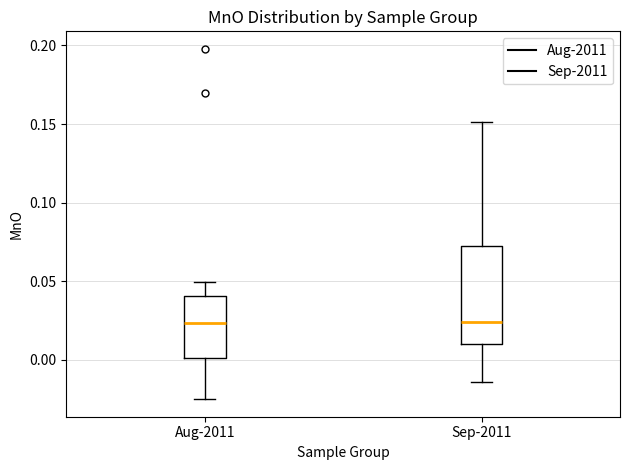

Reading left to right, read every box against the y-axis: the position of its median line, the range the box covers, and the ends of its whiskers. The values are not printed on the chart, so give them approximately, as read against the axis.

Aug-2011: median 0.025, box 0.000 to 0.040, whiskers -0.025 to 0.050
Sep-2011: median 0.025, box 0.010 to 0.070, whiskers -0.015 to 0.150